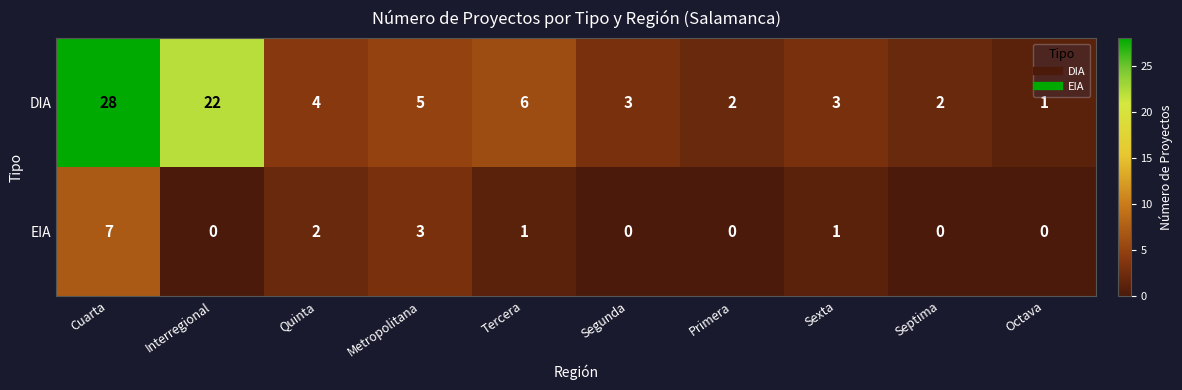

Reading left to right, transcribe all the data shown in this chart.

DIA: Cuarta=28	Interregional=22	Quinta=4	Metropolitana=5	Tercera=6	Segunda=3	Primera=2	Sexta=3	Septima=2	Octava=1
EIA: Cuarta=7	Interregional=0	Quinta=2	Metropolitana=3	Tercera=1	Segunda=0	Primera=0	Sexta=1	Septima=0	Octava=0